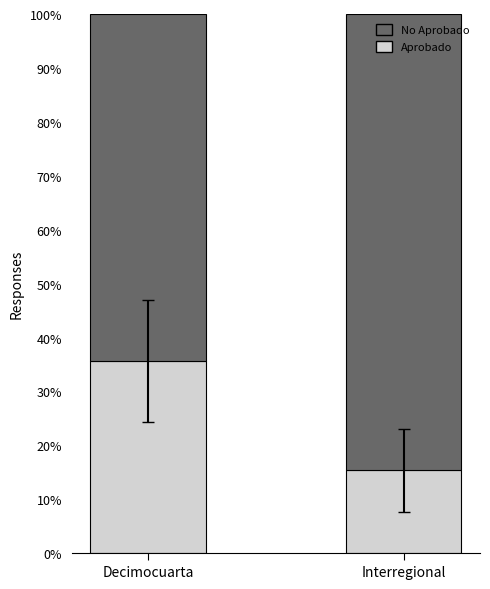

What value does the Aprobado series have at Interregional?

15.4